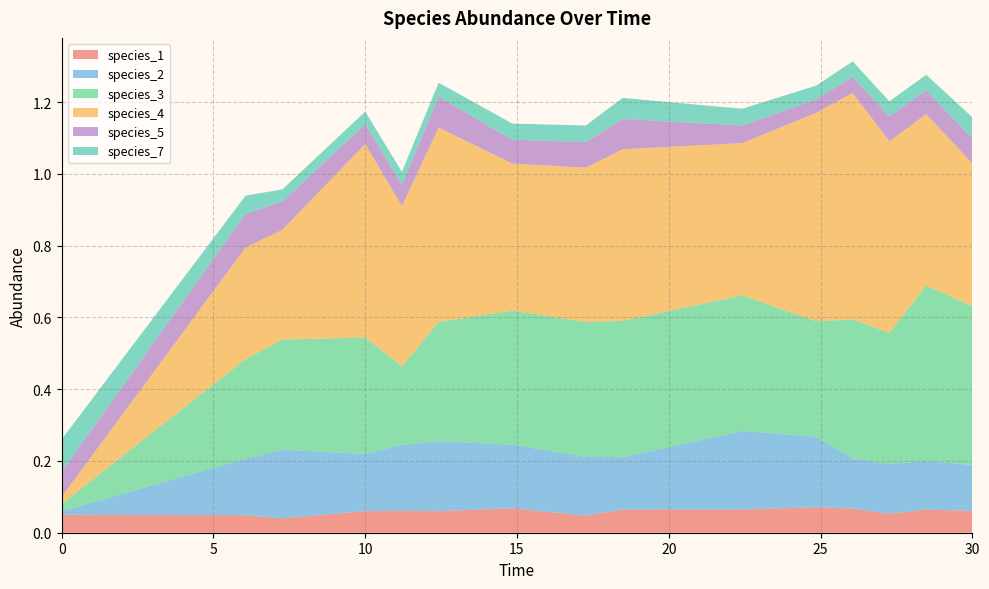

Reading left to right, transcribe all the data shown in this chart.

species_1: 0.1	0.0	0.0	0.1	0.1	0.1	0.1	0.0	0.1	0.1	0.1	0.1	0.1	0.1	0.1
species_2: 0.0	0.2	0.2	0.2	0.2	0.2	0.2	0.2	0.1	0.2	0.2	0.1	0.1	0.1	0.1
species_3: 0.0	0.3	0.3	0.3	0.2	0.3	0.4	0.4	0.4	0.4	0.3	0.4	0.4	0.5	0.4
species_4: 0.0	0.3	0.3	0.5	0.4	0.5	0.4	0.4	0.5	0.4	0.6	0.6	0.5	0.5	0.4
species_5: 0.1	0.1	0.1	0.1	0.1	0.1	0.1	0.1	0.1	0.0	0.0	0.0	0.1	0.1	0.1
species_7: 0.1	0.1	0.0	0.0	0.0	0.0	0.0	0.0	0.1	0.0	0.0	0.0	0.0	0.0	0.1